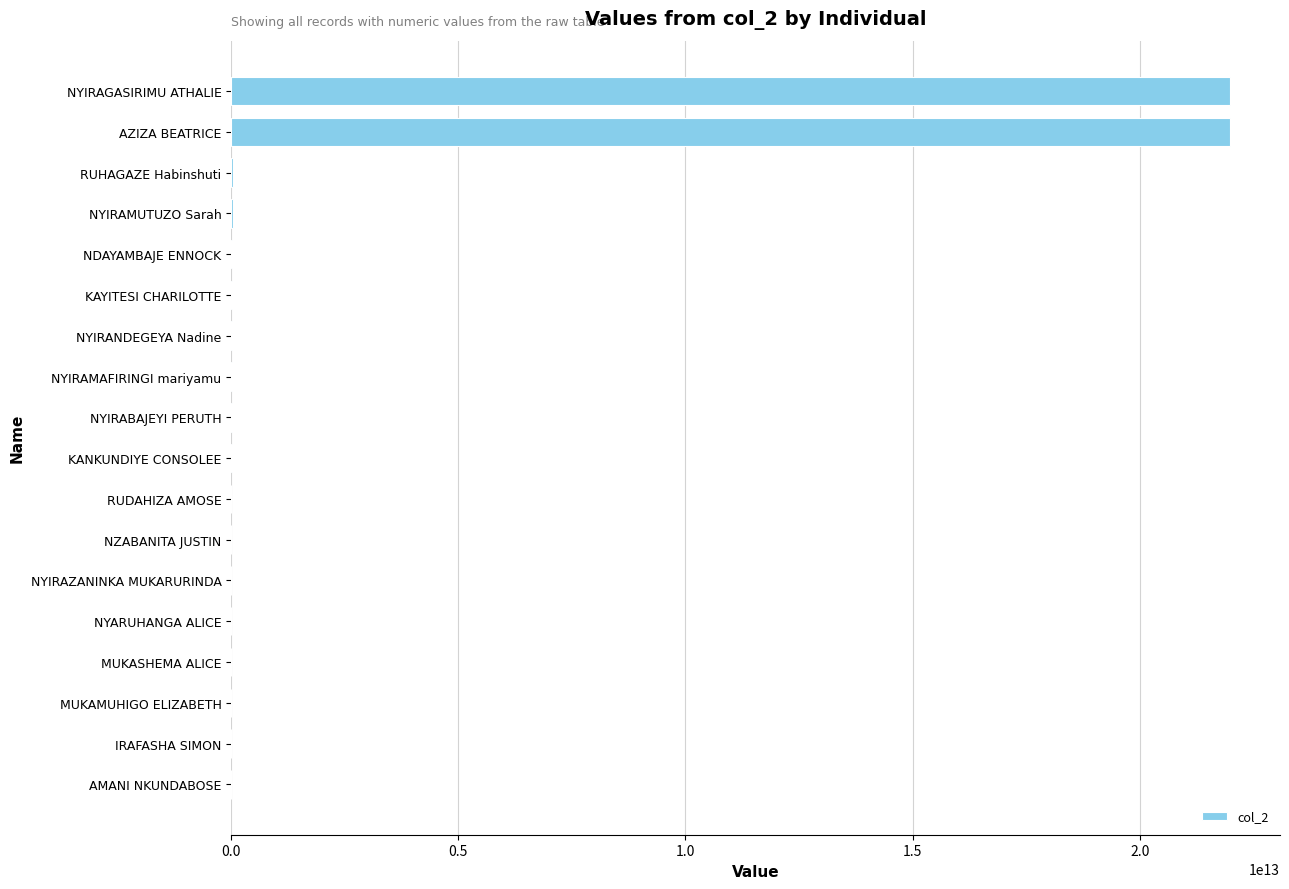

Between AZIZA BEATRICE and MUKAMUHIGO ELIZABETH, which is larger?

AZIZA BEATRICE